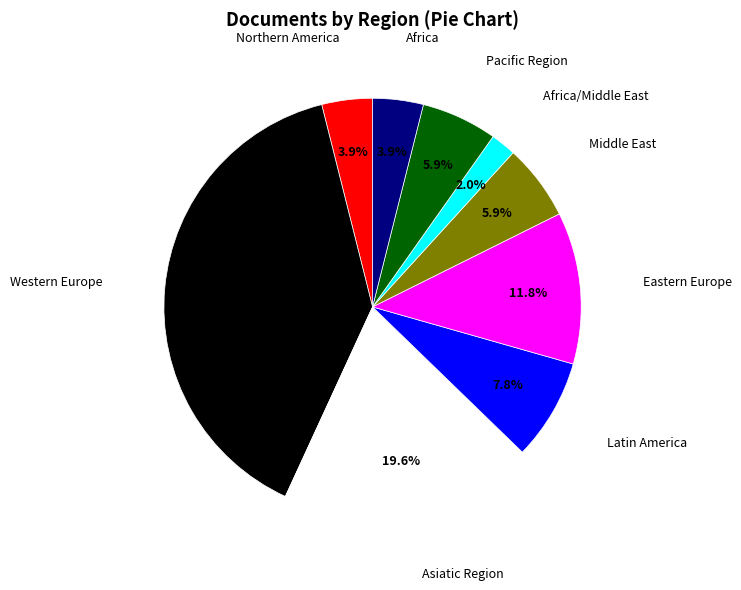

Is there any slice that represents more than half of the pie?

No